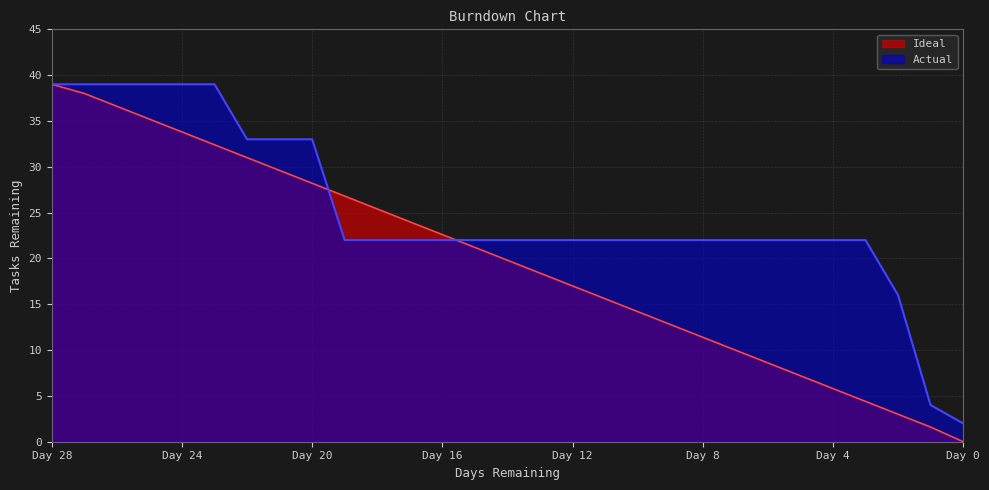

The Ideal series shows 9.6 at 11. True or false?

False